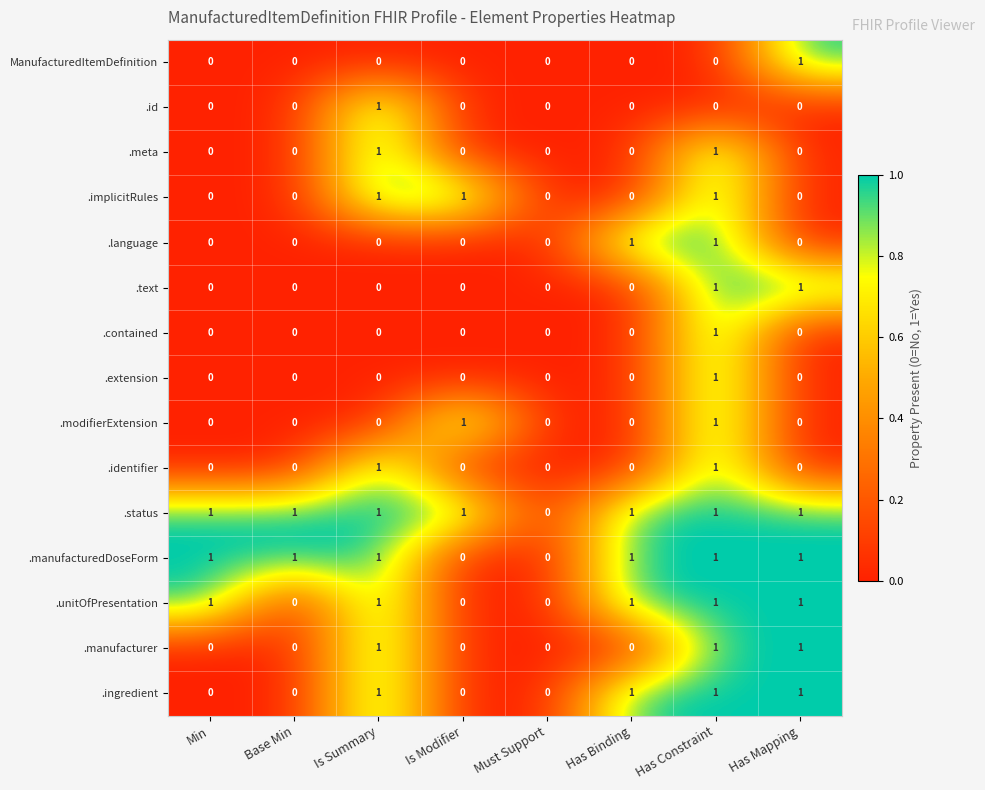

What is the total value across all series at Has Mapping?

7